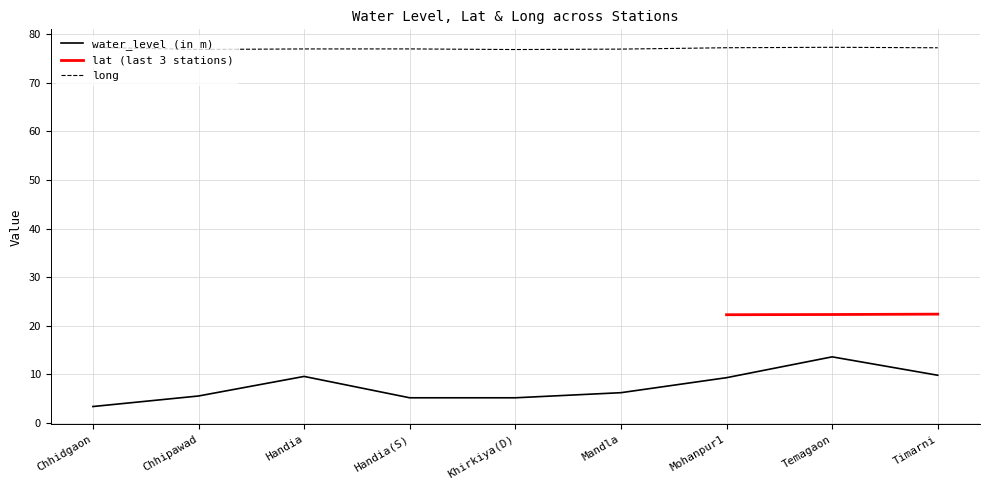

How many interior local valleys does the long series have?

2